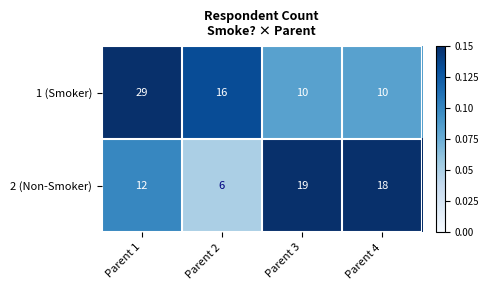

List the series in order of their peak value, lowest first.

2 (Non-Smoker), 1 (Smoker)